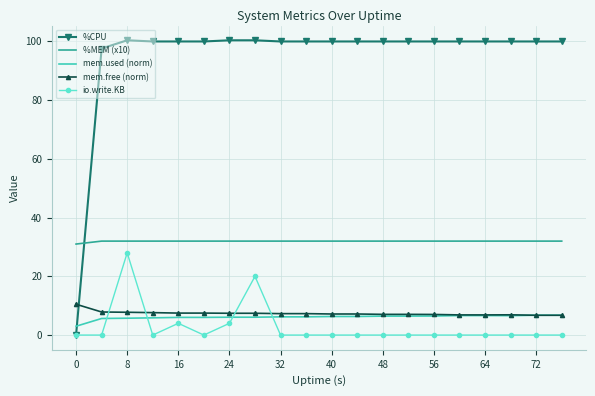

How many distinct data groups are displayed?

5